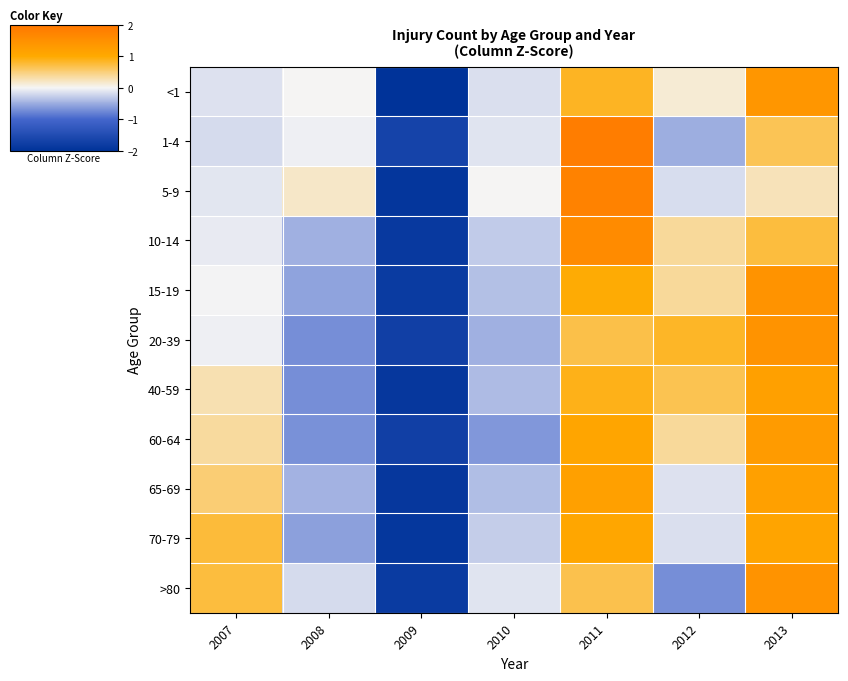

Reading left to right, transcribe all the data shown in this chart.

<1: 2007=-0.1	2008=0.0	2009=-2.1	2010=-0.2	2011=0.9	2012=0.1	2013=1.4
1-4: 2007=-0.2	2008=-0.0	2009=-1.7	2010=-0.1	2011=1.9	2012=-0.5	2013=0.7
5-9: 2007=-0.1	2008=0.2	2009=-1.9	2010=0.0	2011=1.8	2012=-0.2	2013=0.2
10-14: 2007=-0.1	2008=-0.5	2009=-1.9	2010=-0.3	2011=1.6	2012=0.4	2013=0.7
15-19: 2007=-0.0	2008=-0.6	2009=-1.8	2010=-0.4	2011=1.0	2012=0.4	2013=1.4
20-39: 2007=-0.0	2008=-0.7	2009=-1.7	2010=-0.5	2011=0.7	2012=0.8	2013=1.4
40-59: 2007=0.3	2008=-0.7	2009=-1.9	2010=-0.4	2011=0.9	2012=0.7	2013=1.2
60-64: 2007=0.3	2008=-0.7	2009=-1.7	2010=-0.6	2011=1.1	2012=0.4	2013=1.3
65-69: 2007=0.5	2008=-0.5	2009=-1.9	2010=-0.4	2011=1.2	2012=-0.1	2013=1.2
70-79: 2007=0.8	2008=-0.6	2009=-1.9	2010=-0.3	2011=1.1	2012=-0.2	2013=1.1
>80: 2007=0.7	2008=-0.2	2009=-1.8	2010=-0.1	2011=0.7	2012=-0.7	2013=1.4